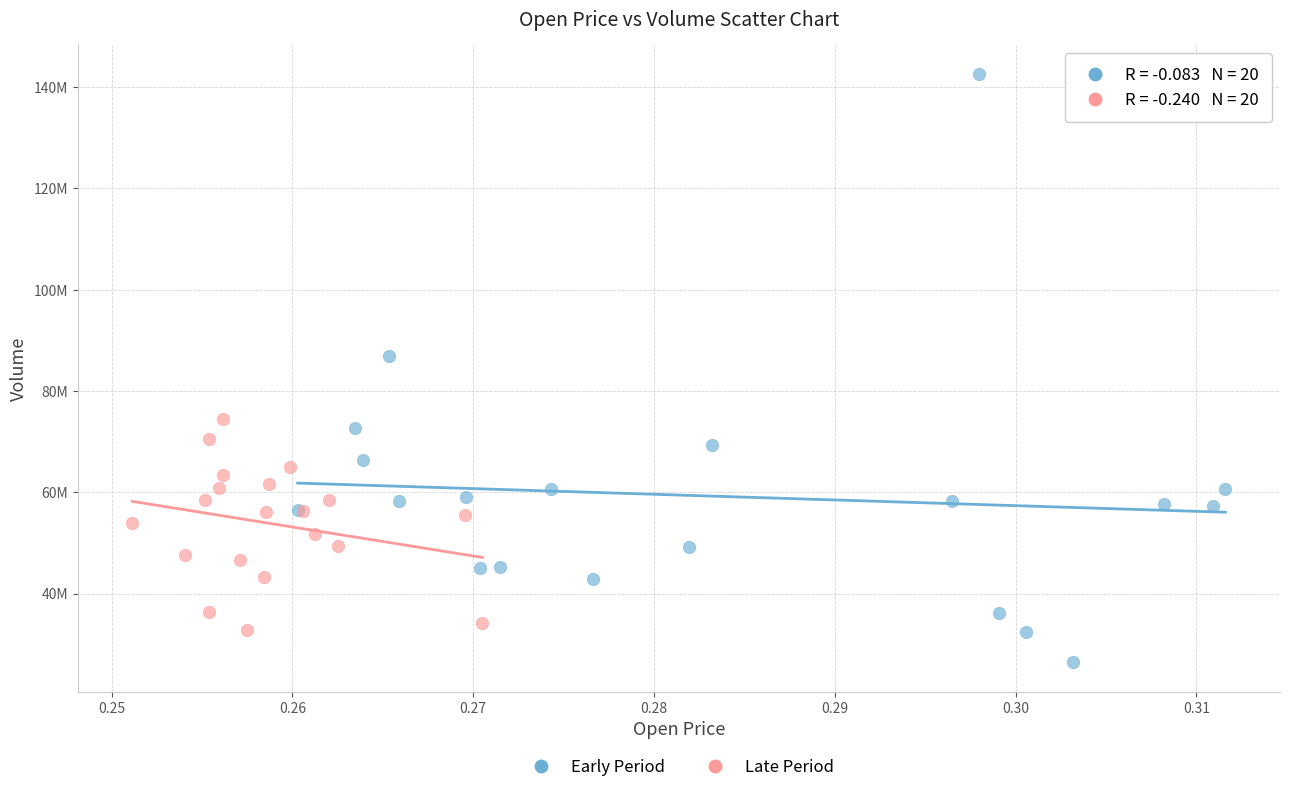

Which series contains the highest Y value?

Early Period